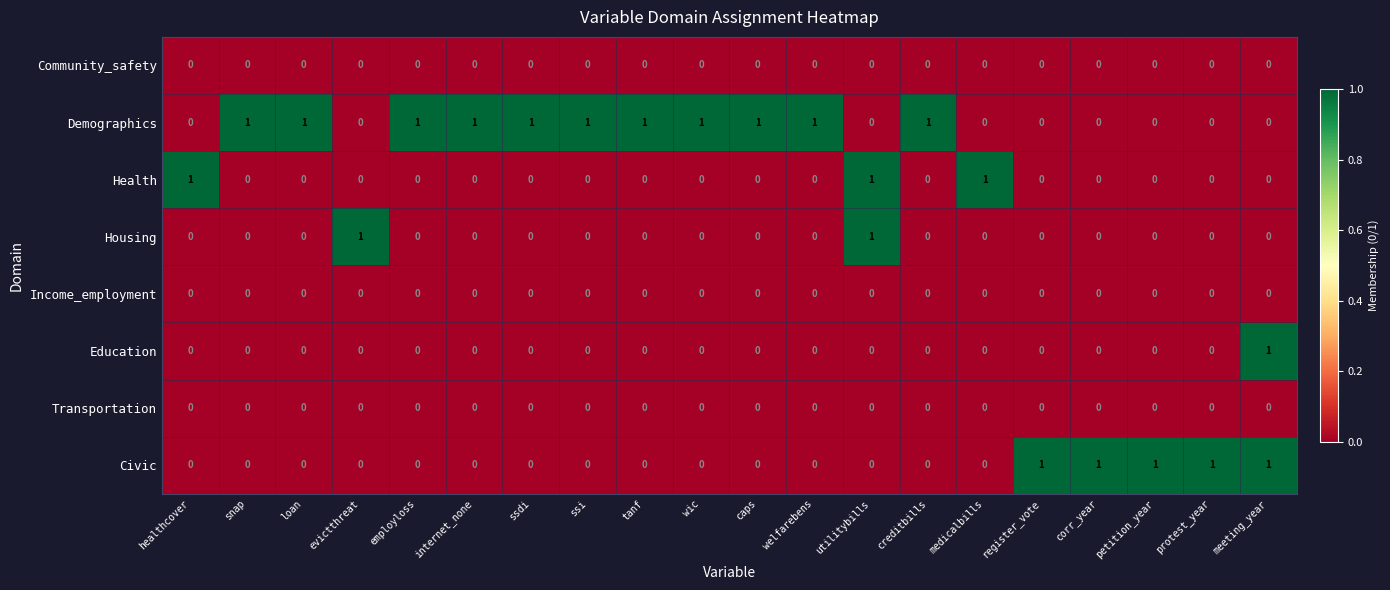

Is it true that Community_safety equals 0 at corr_year?

True